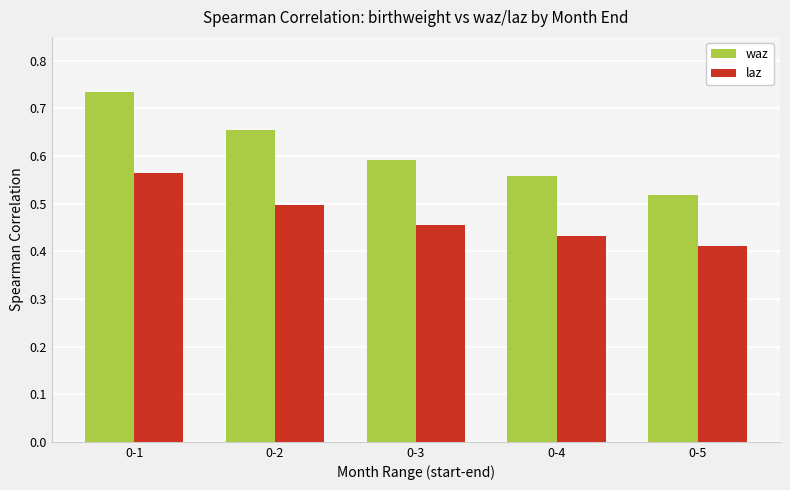

The waz series shows 0.6 at 0-3. True or false?

True